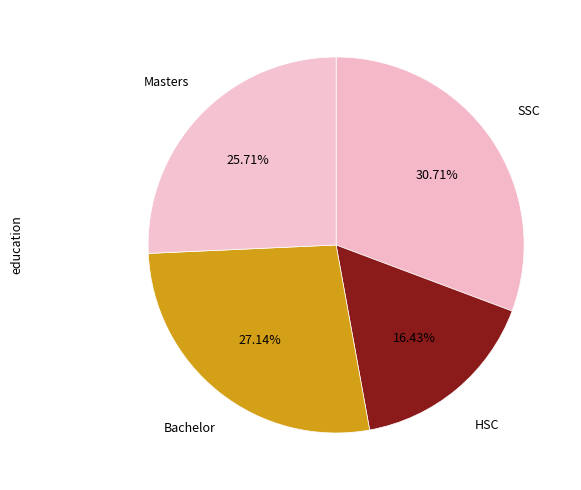

How many slices are in this pie chart?

4